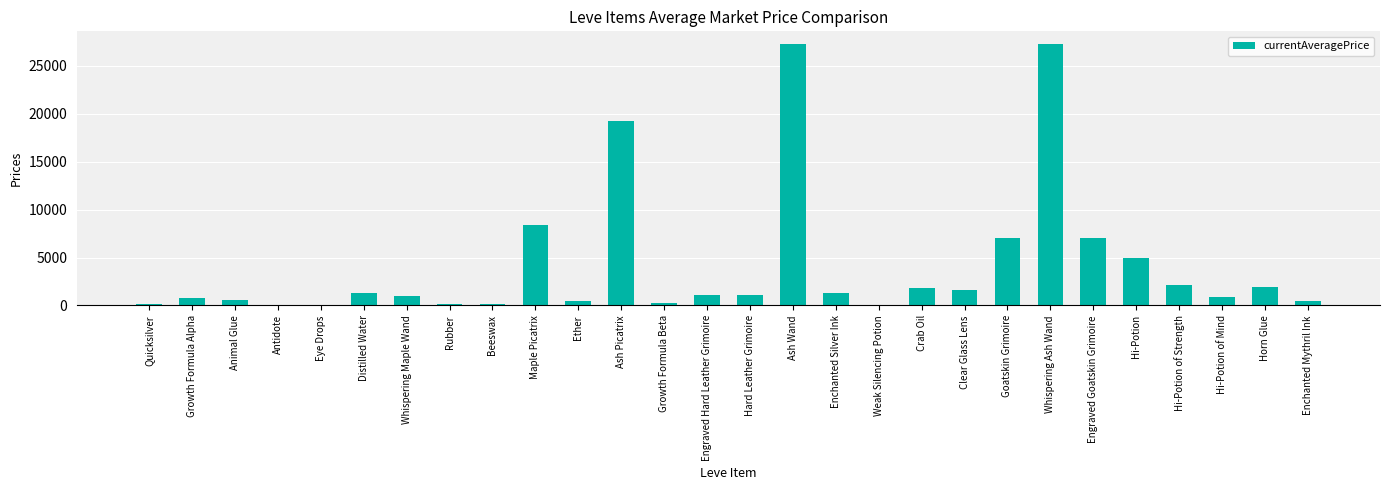

What is the sum of the values at Ash Wand and Crab Oil?

29040.0